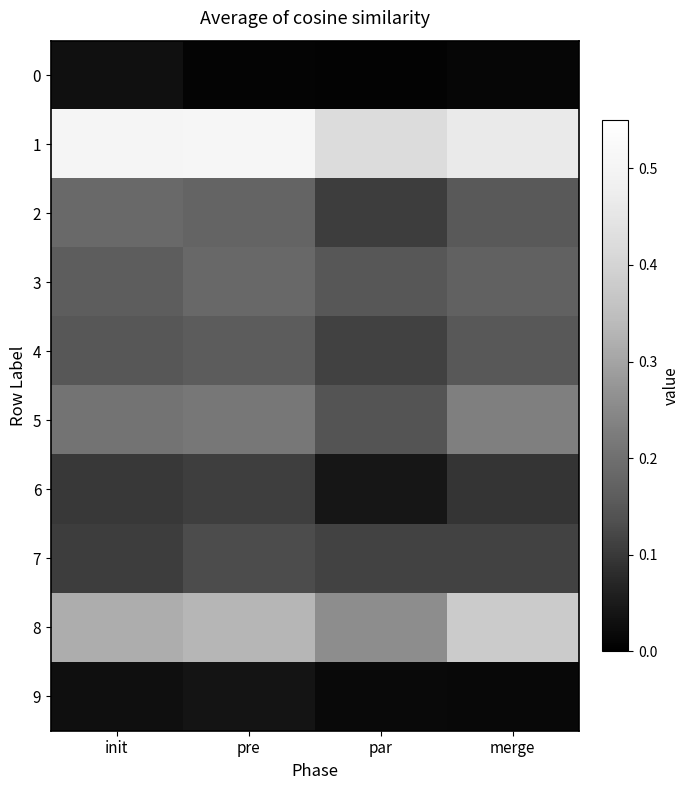

At which category is the sum across all series the highest?

pre